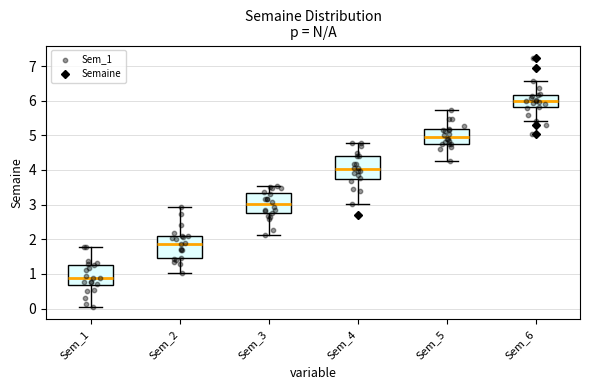

Reading left to right, read every box against the y-axis: the position of its median line, the range the box covers, and the ends of its whiskers. The values are not printed on the chart, so give them approximately, as read against the axis.

Sem_1: median 0.9, box 0.7 to 1.3, whiskers 0.0 to 1.8
Sem_2: median 1.9, box 1.5 to 2.1, whiskers 1.0 to 2.9
Sem_3: median 3.0, box 2.7 to 3.3, whiskers 2.1 to 3.5
Sem_4: median 4.0, box 3.7 to 4.4, whiskers 3.0 to 4.8
Sem_5: median 4.9, box 4.7 to 5.2, whiskers 4.3 to 5.7
Sem_6: median 6.0, box 5.8 to 6.2, whiskers 5.4 to 6.6